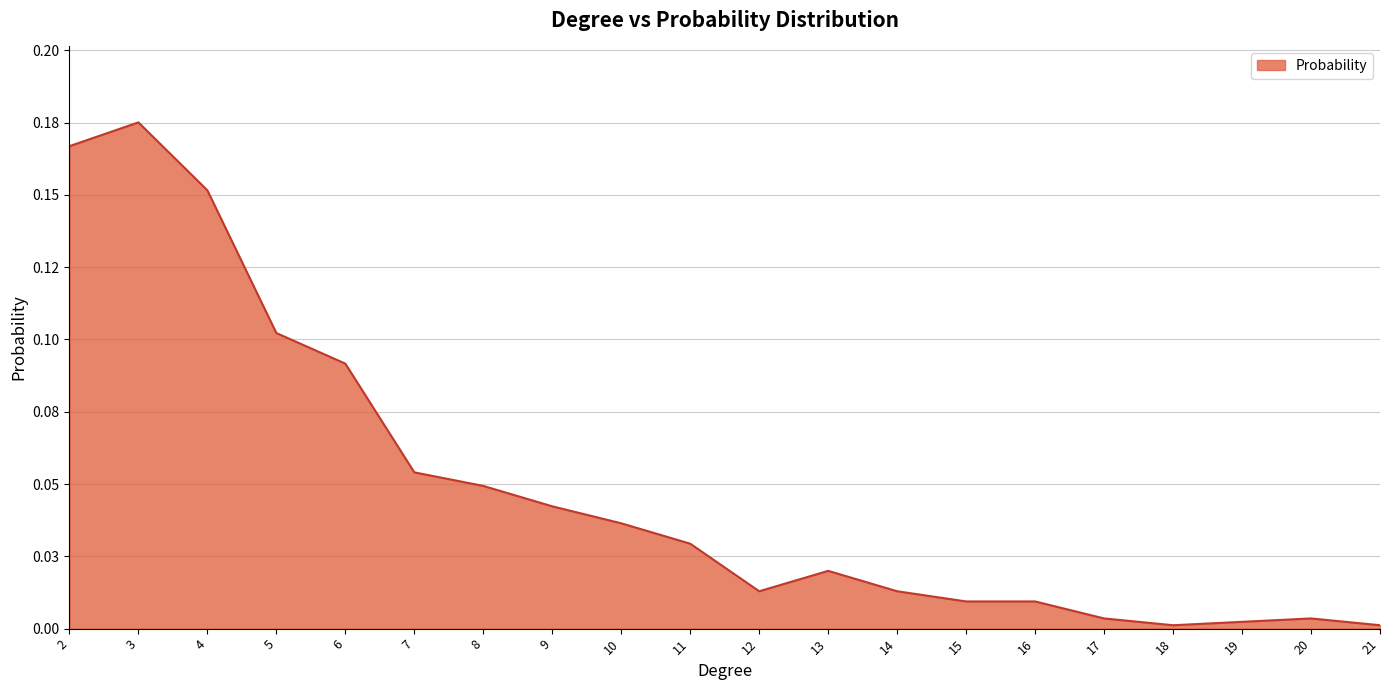

True or false: the data has more than 0 interior local peaks.

True